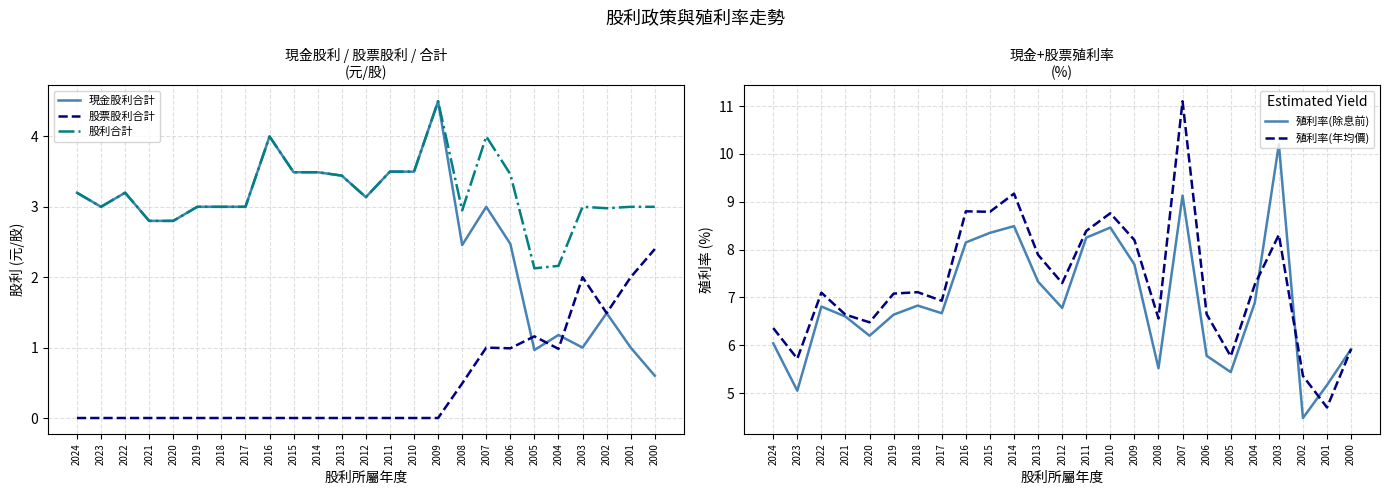

Which series has the widest spread of values?

殖利率(年均價)